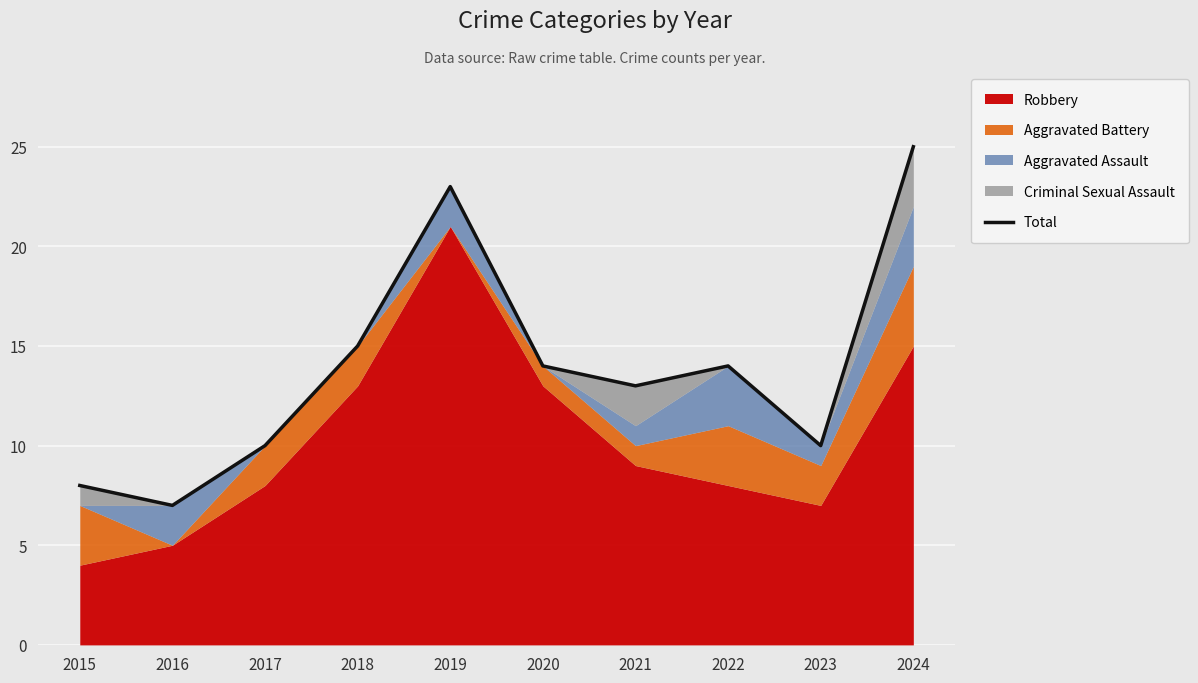

How many data points are less than 14?

5